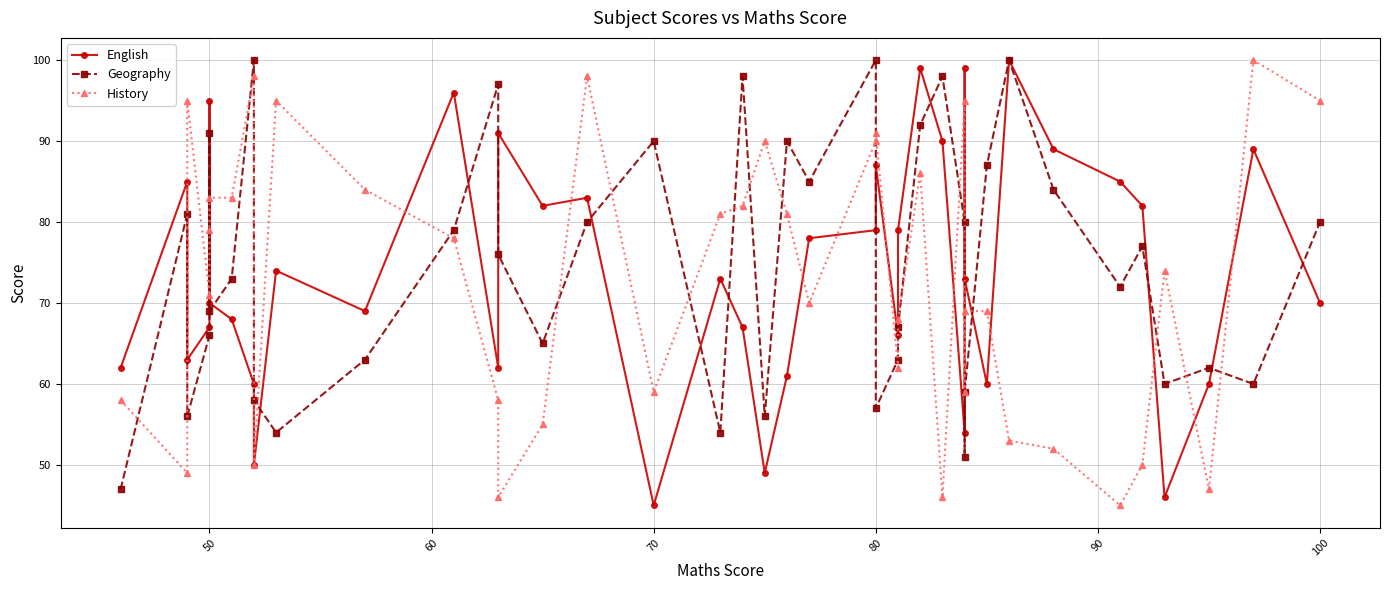

What is the value of the History point at the 20th from the left?

90